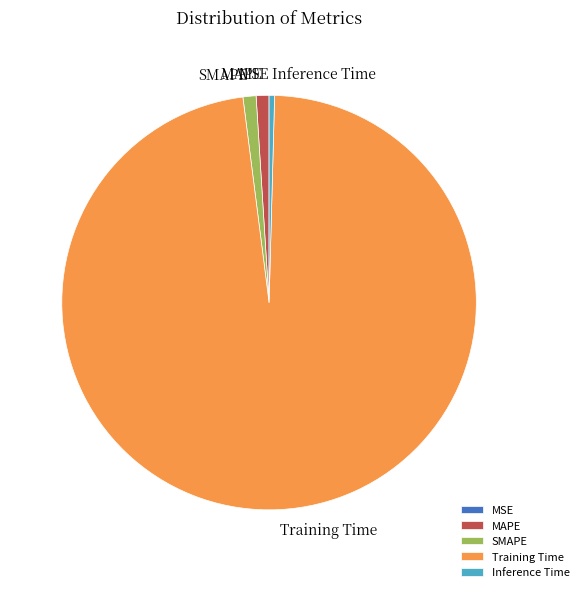

Is the sum of MAPE and Training Time greater than half?

Yes